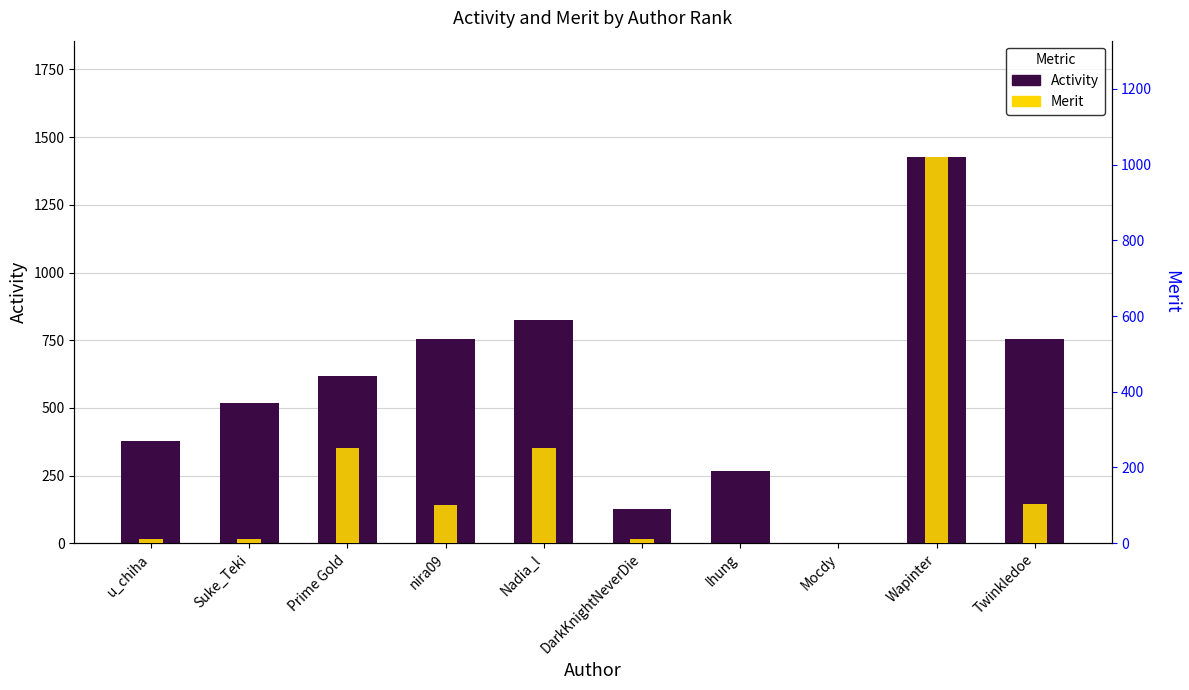

Which series has the largest range (max minus min)?

Activity